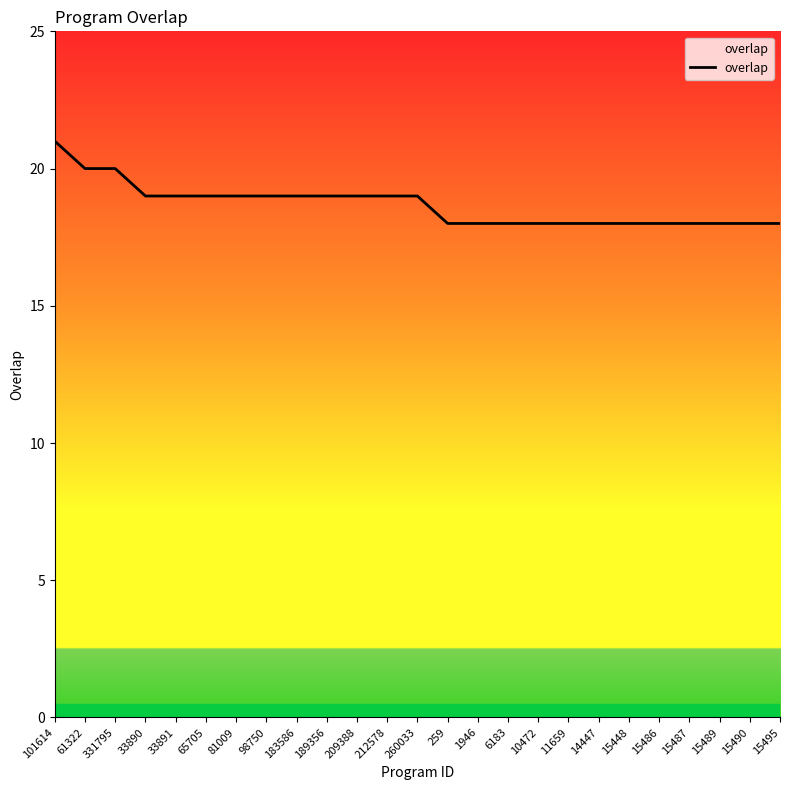

Reading left to right, what are all the values shown in this chart?

101614=21	61322=20	331795=20	33890=19	33891=19	65705=19	81009=19	98750=19	183586=19	189356=19	209388=19	212578=19	260033=19	259=18	1946=18	6183=18	10472=18	11659=18	14447=18	15448=18	15486=18	15487=18	15489=18	15490=18	15495=18